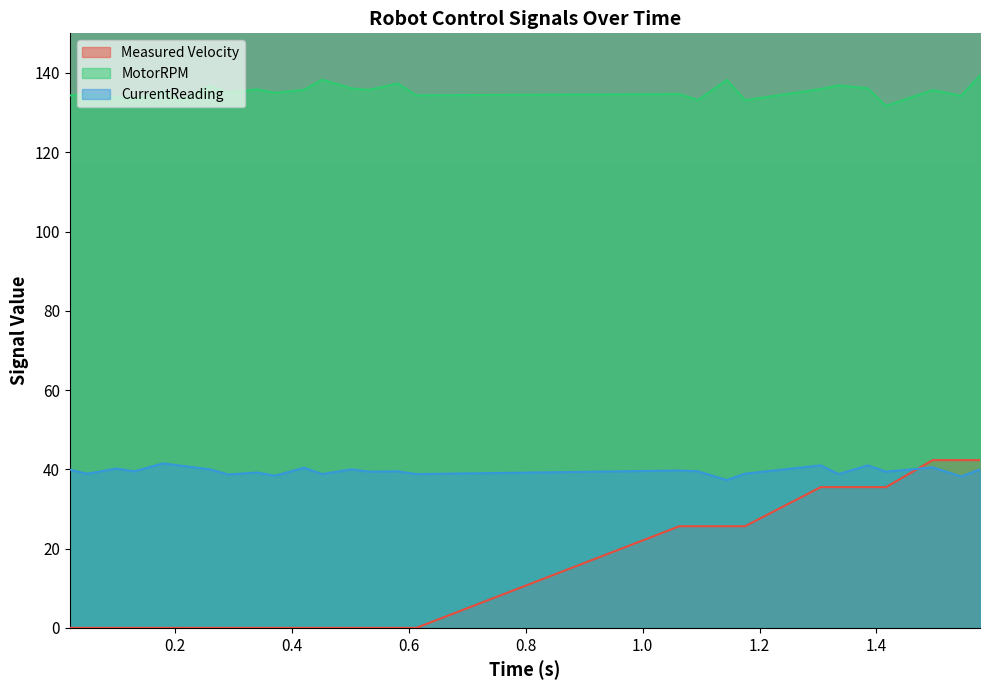

True or false: Measured Velocity has more than 2 interior local peaks.

False